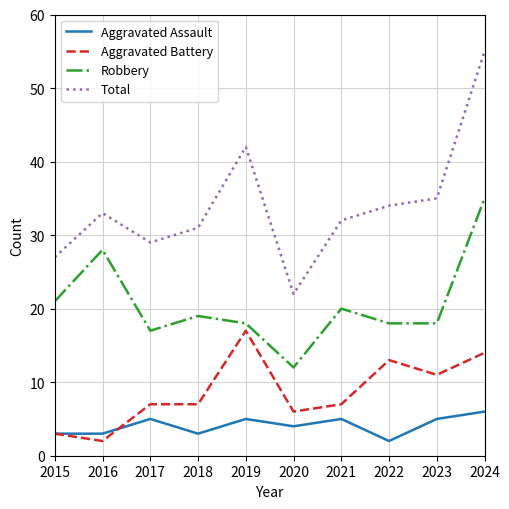

True or false: Robbery and Total cross at least once.

False